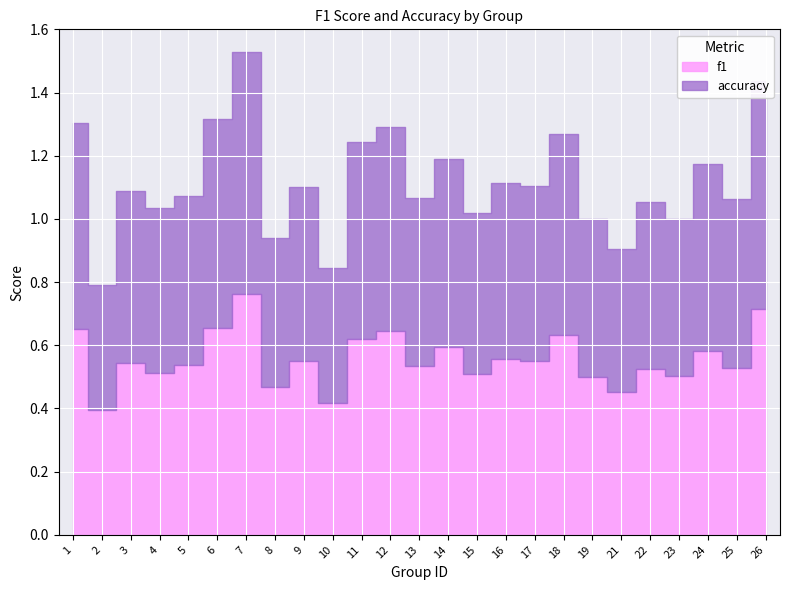

What are all the series names shown in the legend?

f1, accuracy